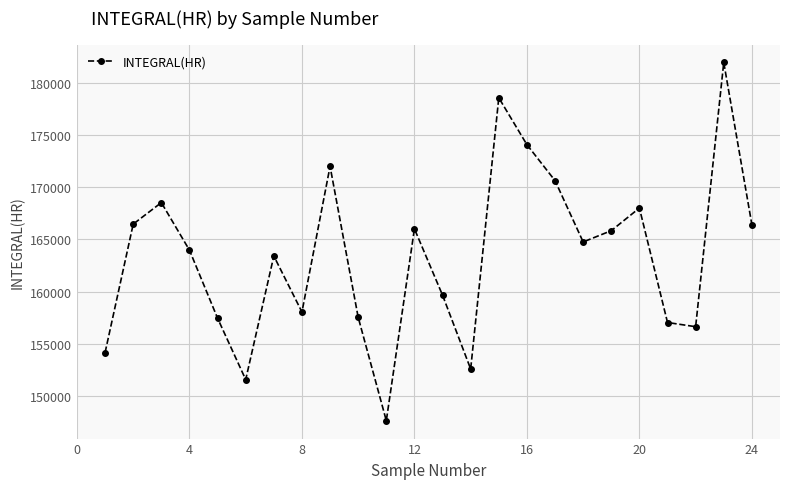

Does the chart have visible grid lines?

Yes